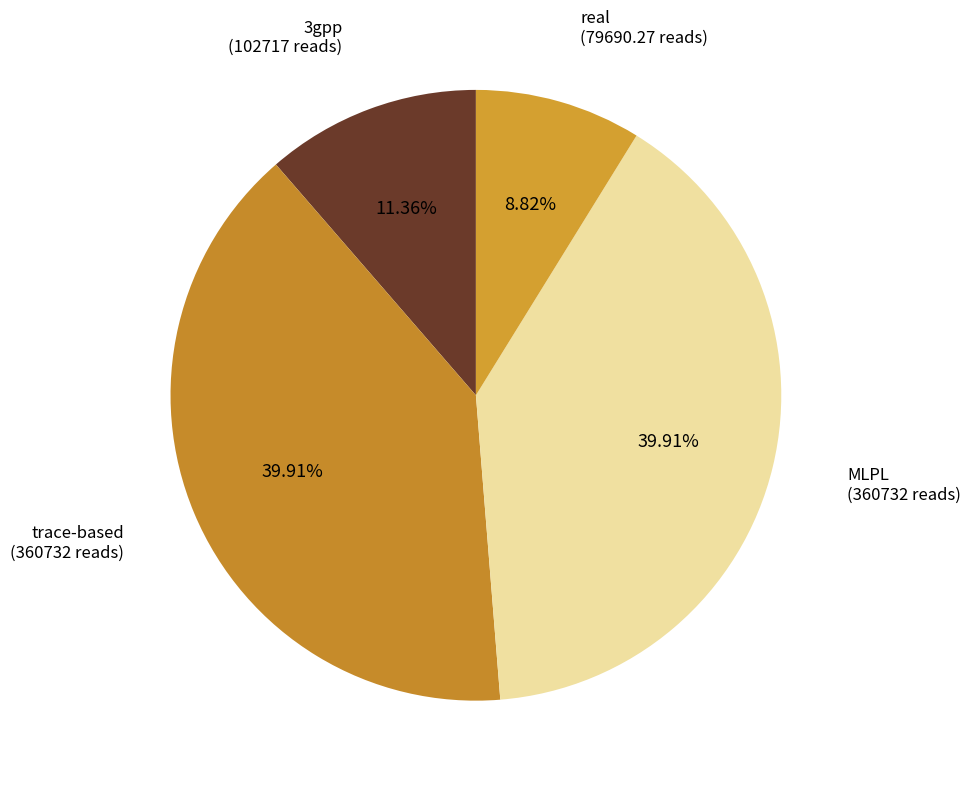

Does real represent more than half of the total?

No